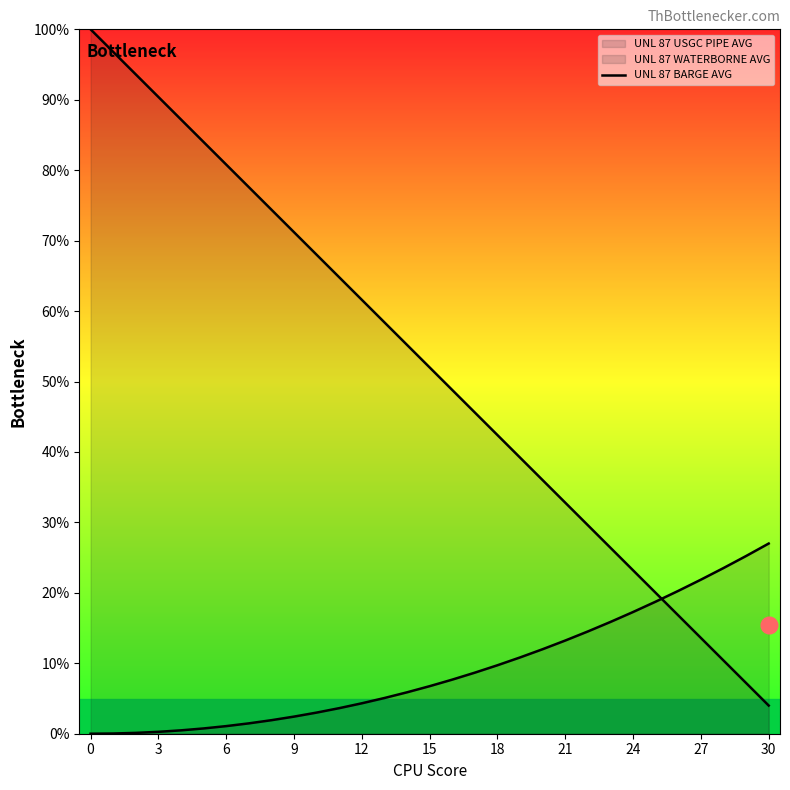

How many lines are shown in the chart?

2